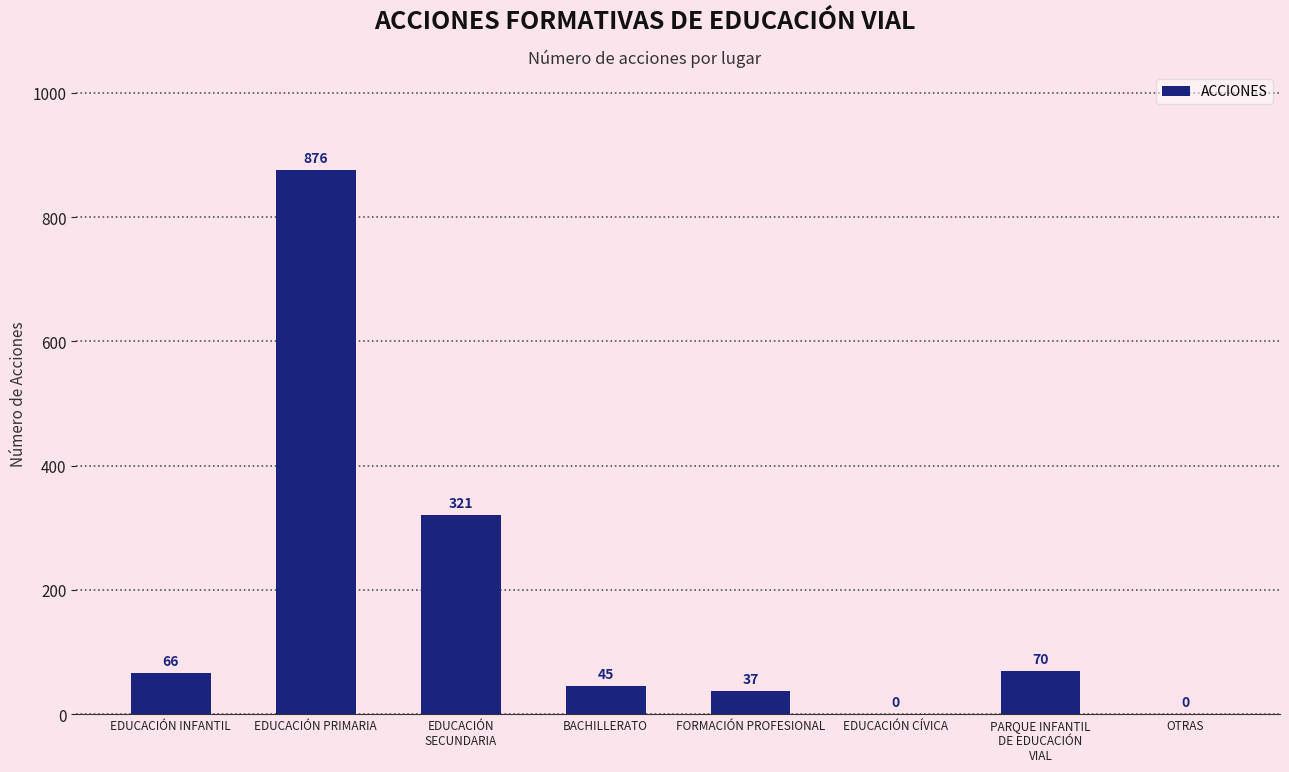

How many data points does each series have?

8